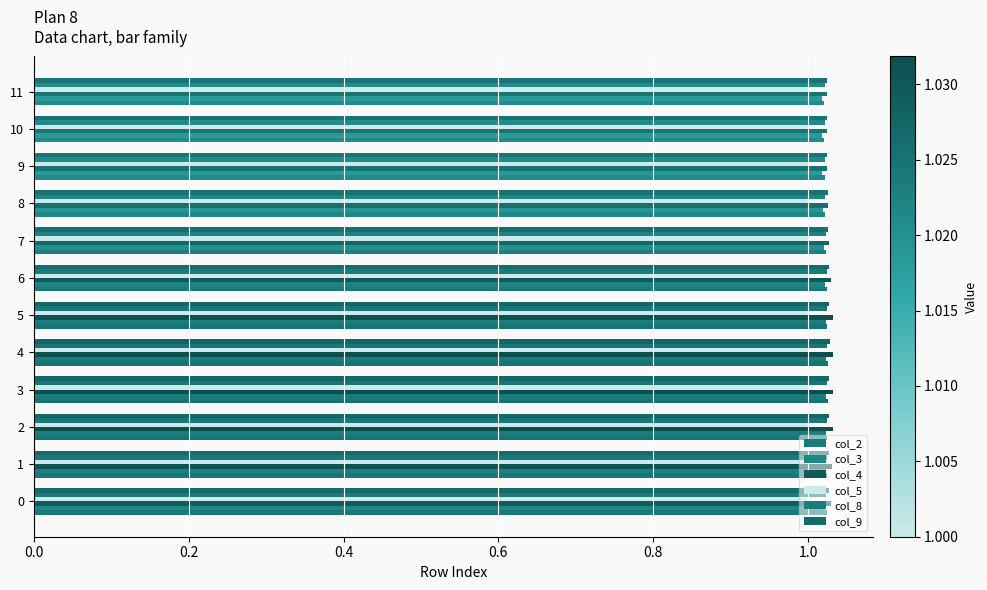

Which series has the largest total across all categories?

col_4